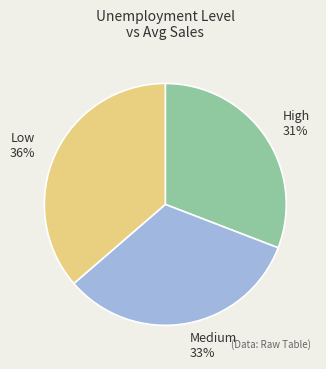

Do High and Medium together represent more than half of the pie?

Yes